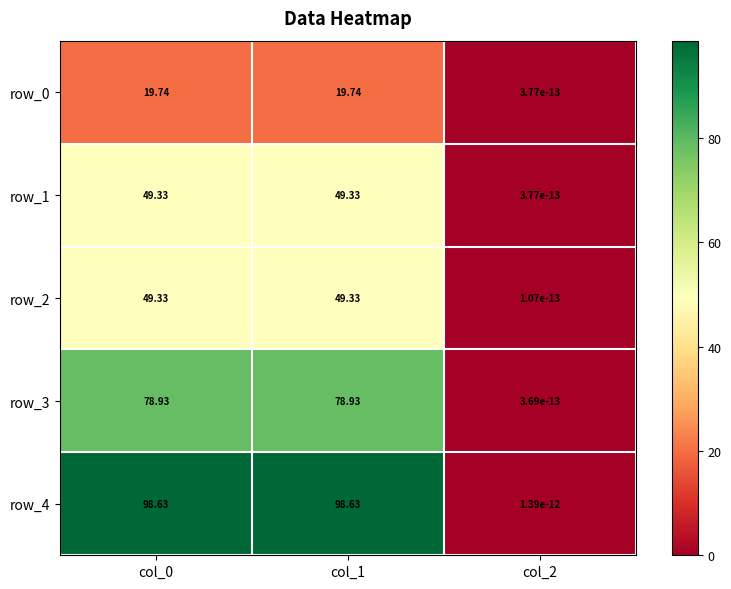

Is the value of row_4 at col_2 greater than the value of row_2 at col_1?

No